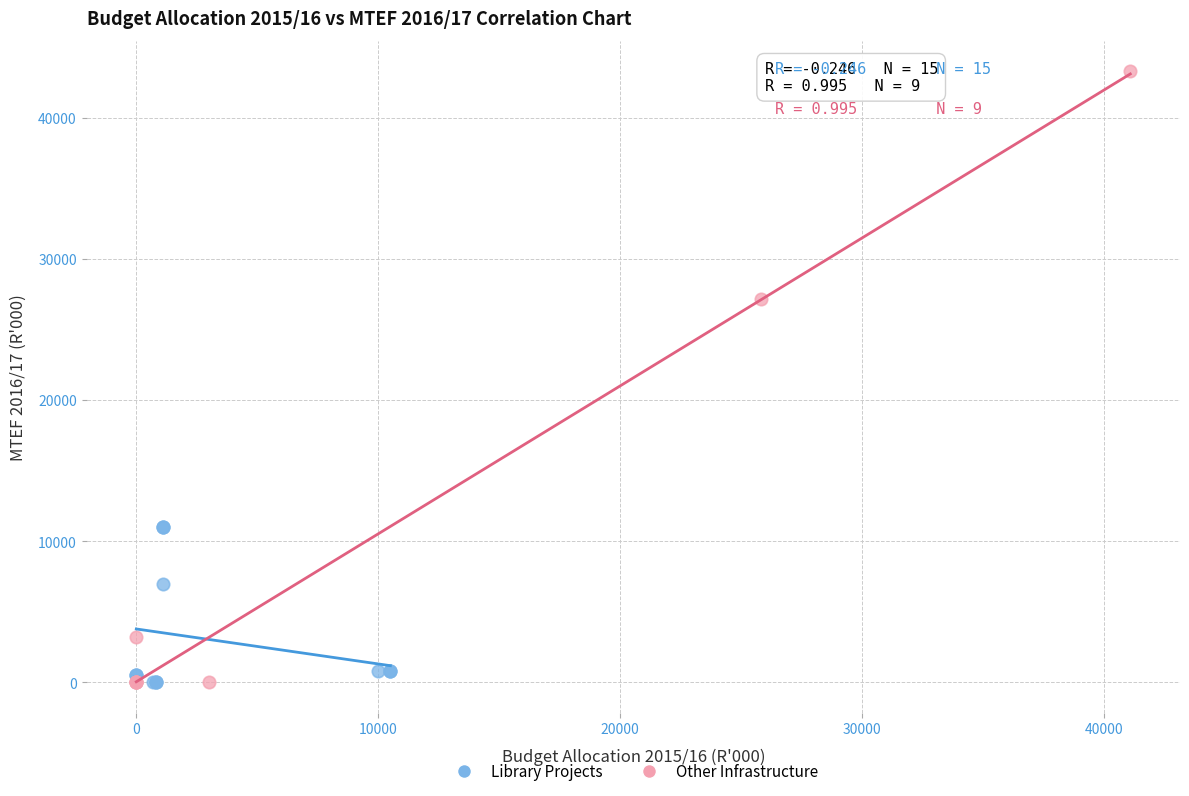

Which series reaches the maximum Y coordinate?

Other Infrastructure